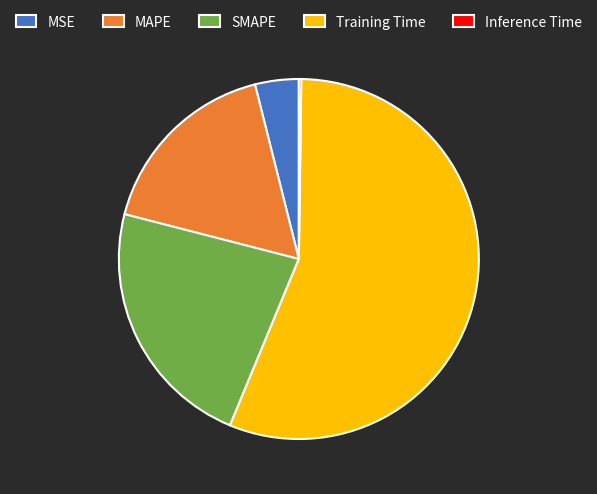

Does MAPE account for over 50% of the chart?

No